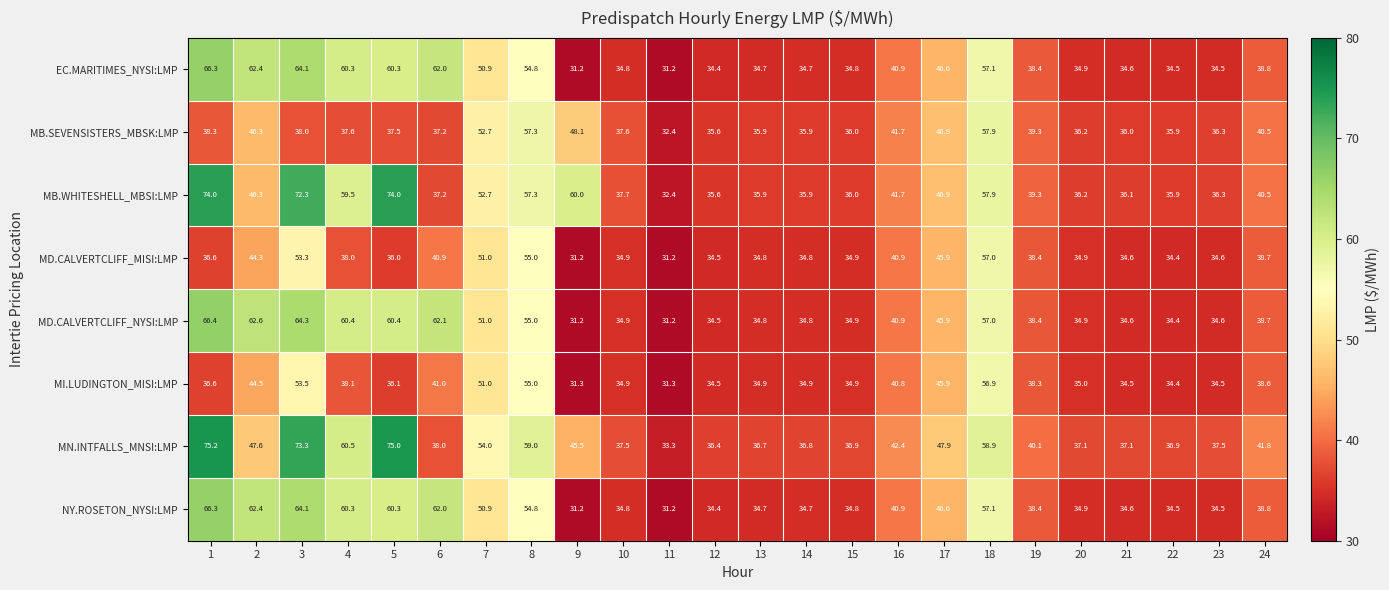

What is the total value across all series at 19?

310.6